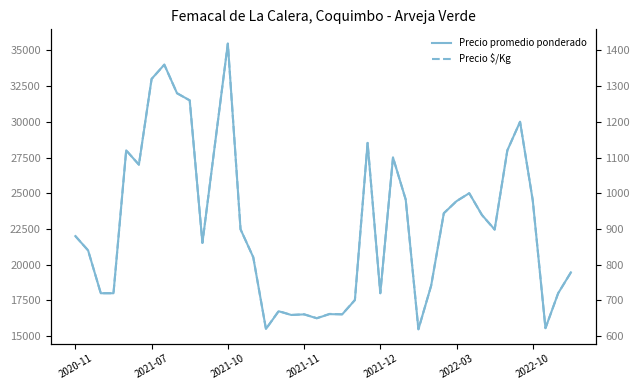

Which series has the widest spread of values?

Precio promedio ponderado